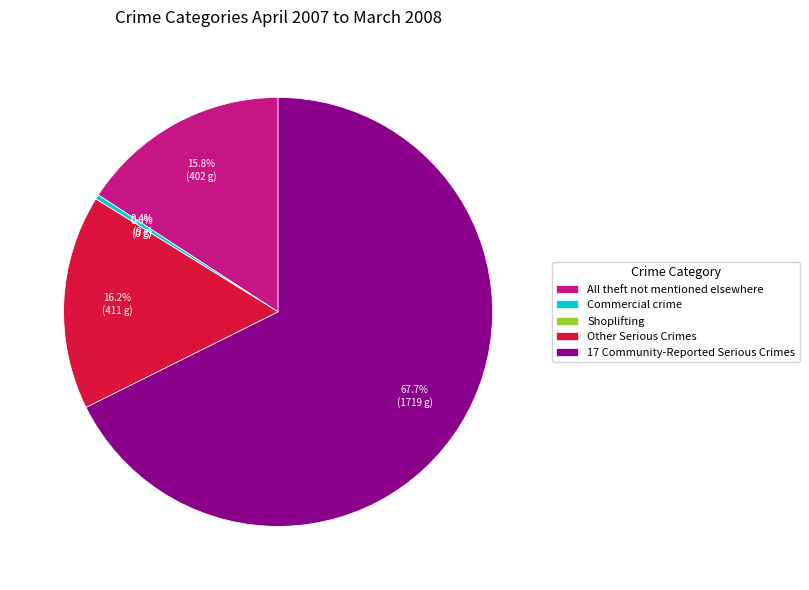

What is the smallest slice in the pie chart?

Shoplifting